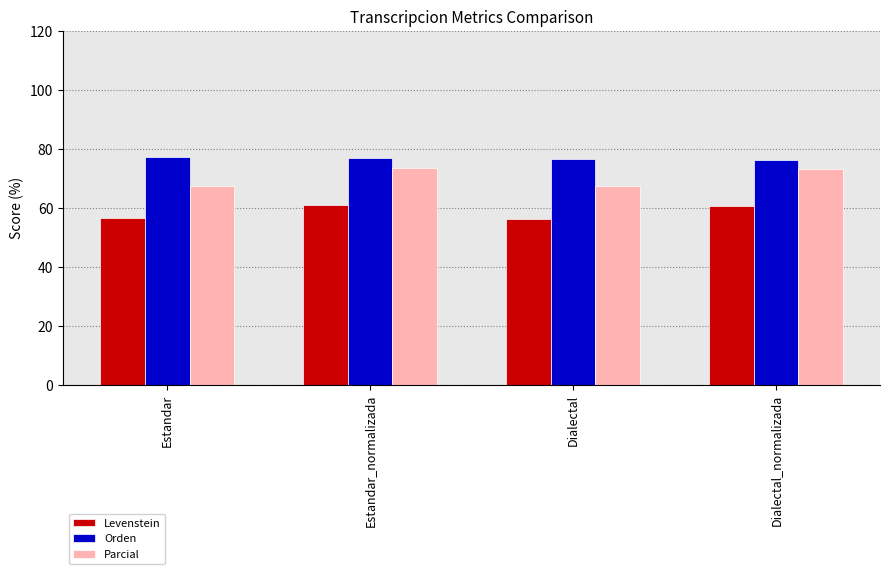

Rank the series at Estandar_normalizada from lowest to highest value.

Levenstein, Parcial, Orden